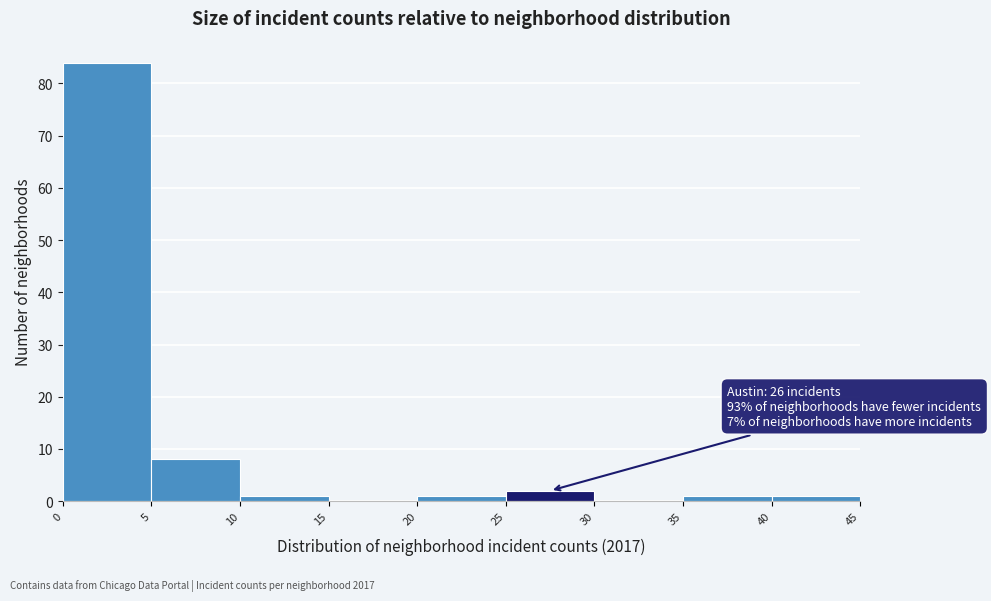

Over which range of the x-axis is the bar tallest?

0 to 5